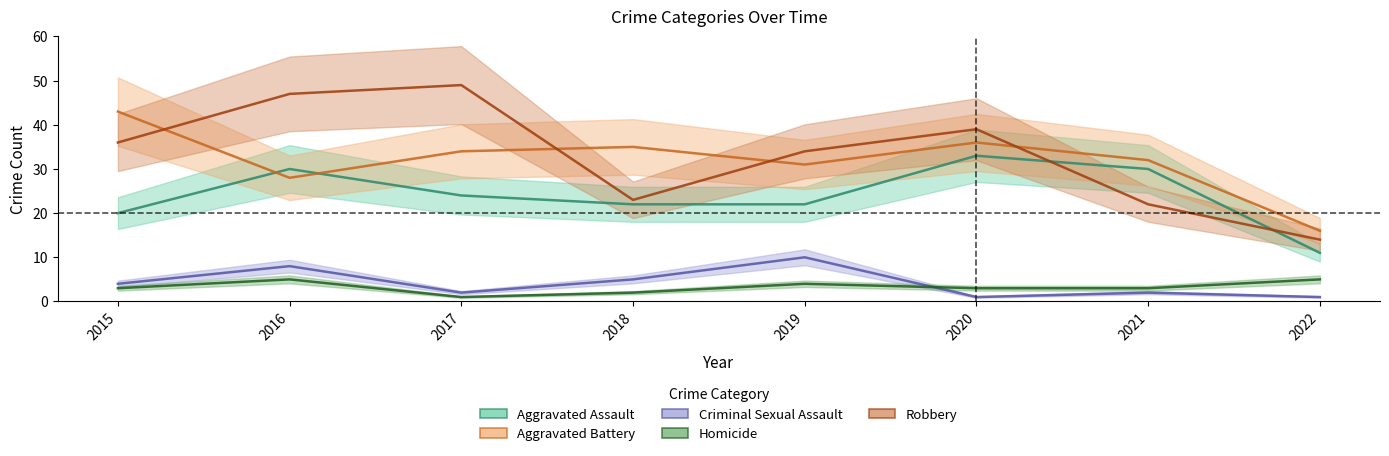

How many Criminal Sexual Assault values are between 2 and 8?

5